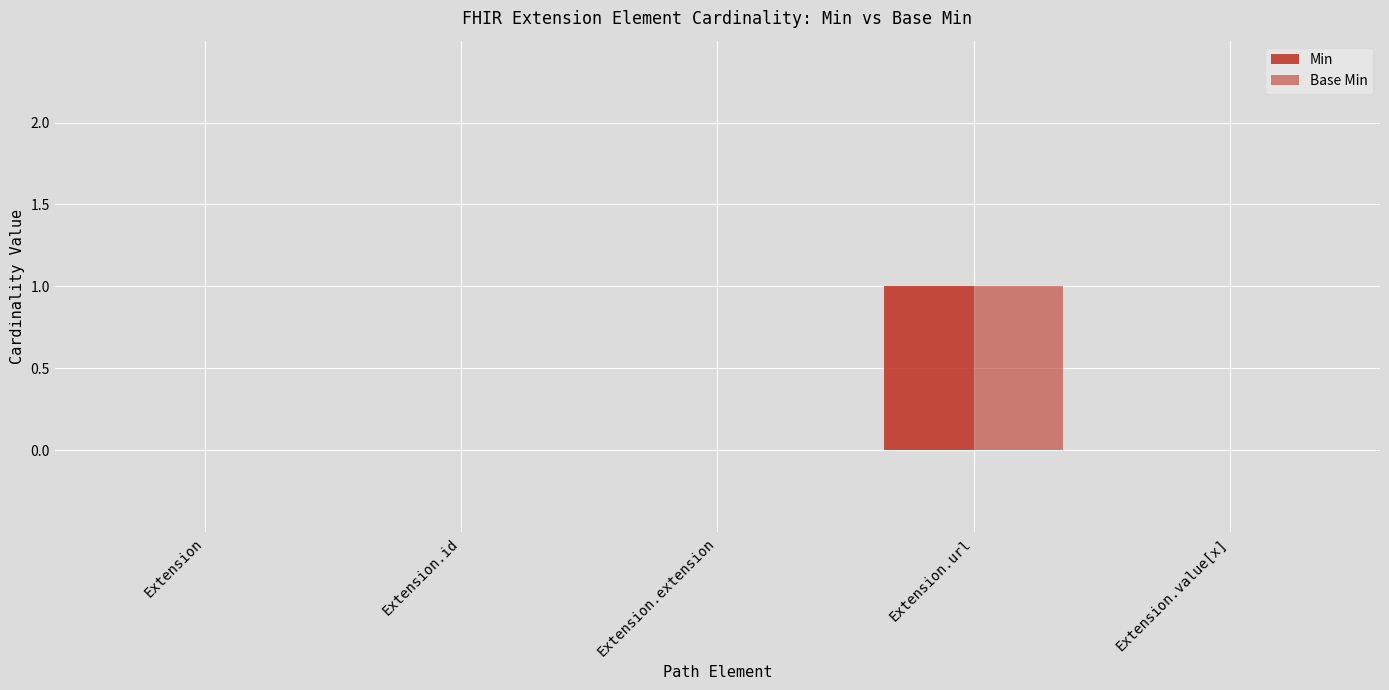

How many data points does each series have?

5